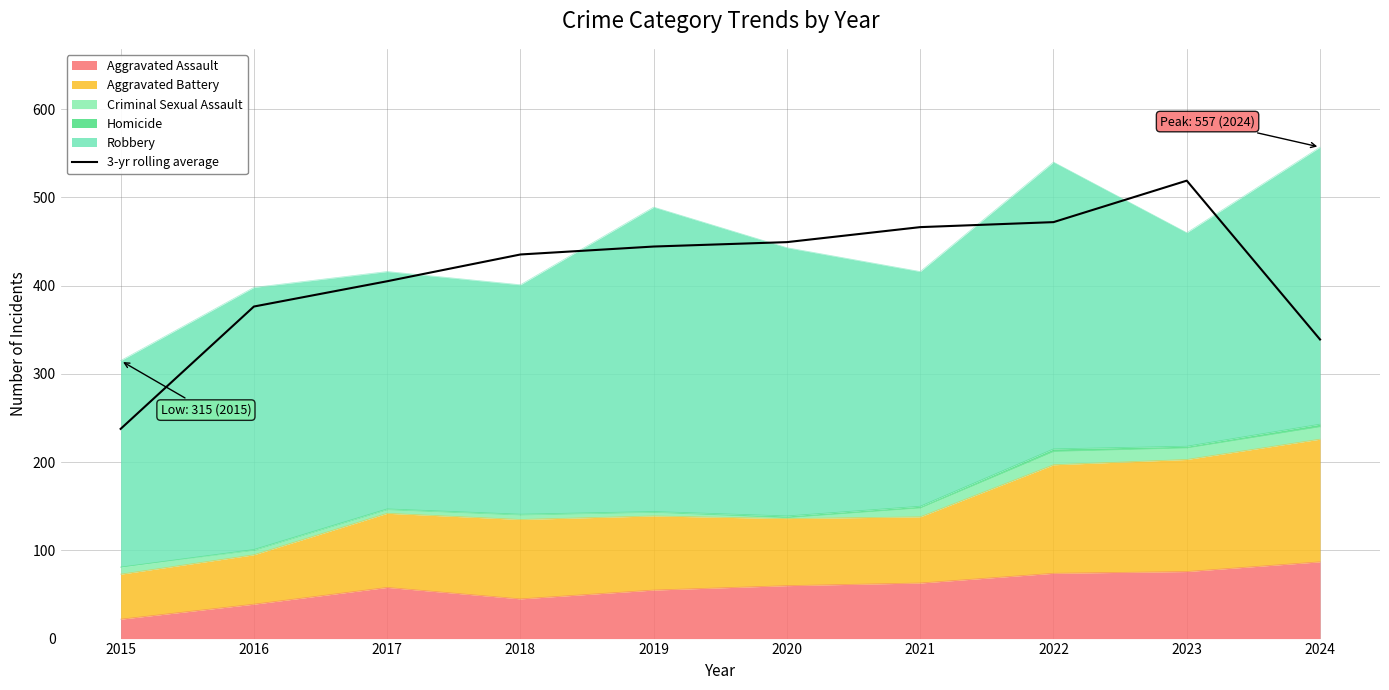

How many points are higher than both their immediate neighbors (excluding endpoints)?

1